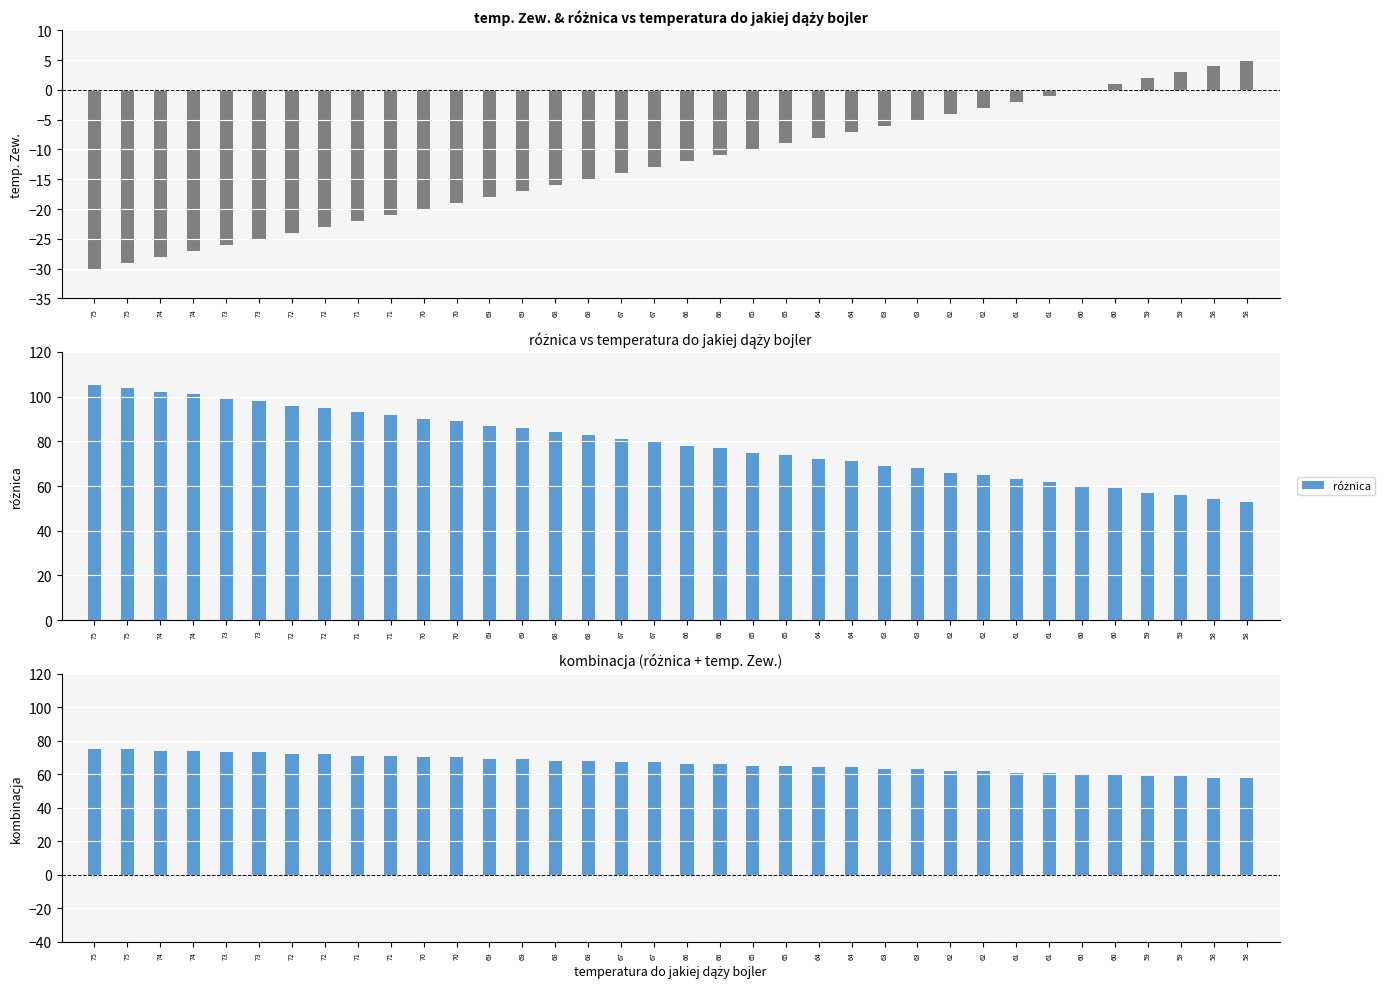

What is the maximum value for różnica?

105